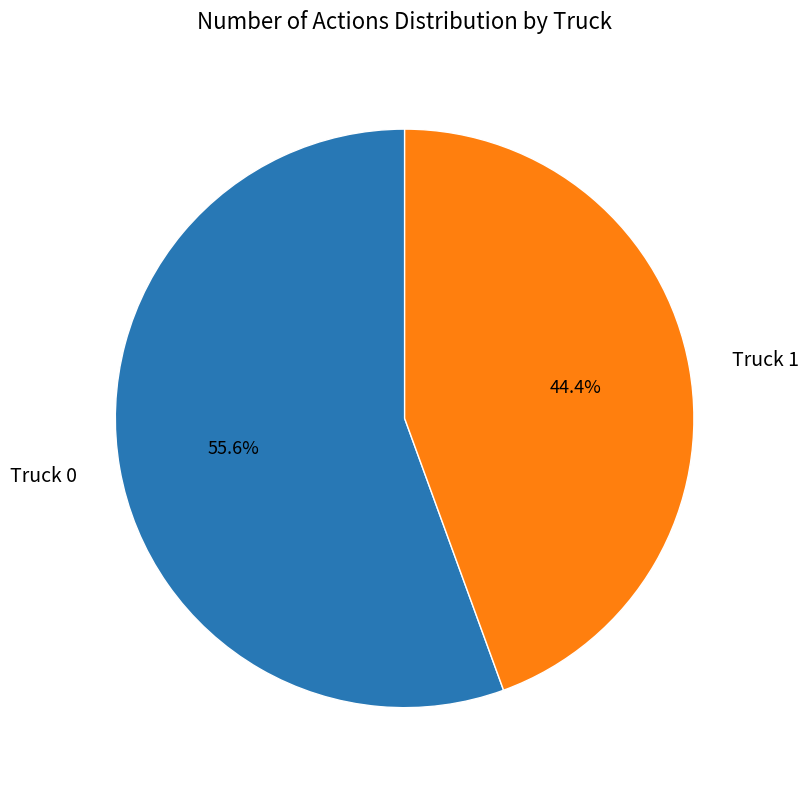

The Truck 1 slice represents 35% of the pie. True or false?

False